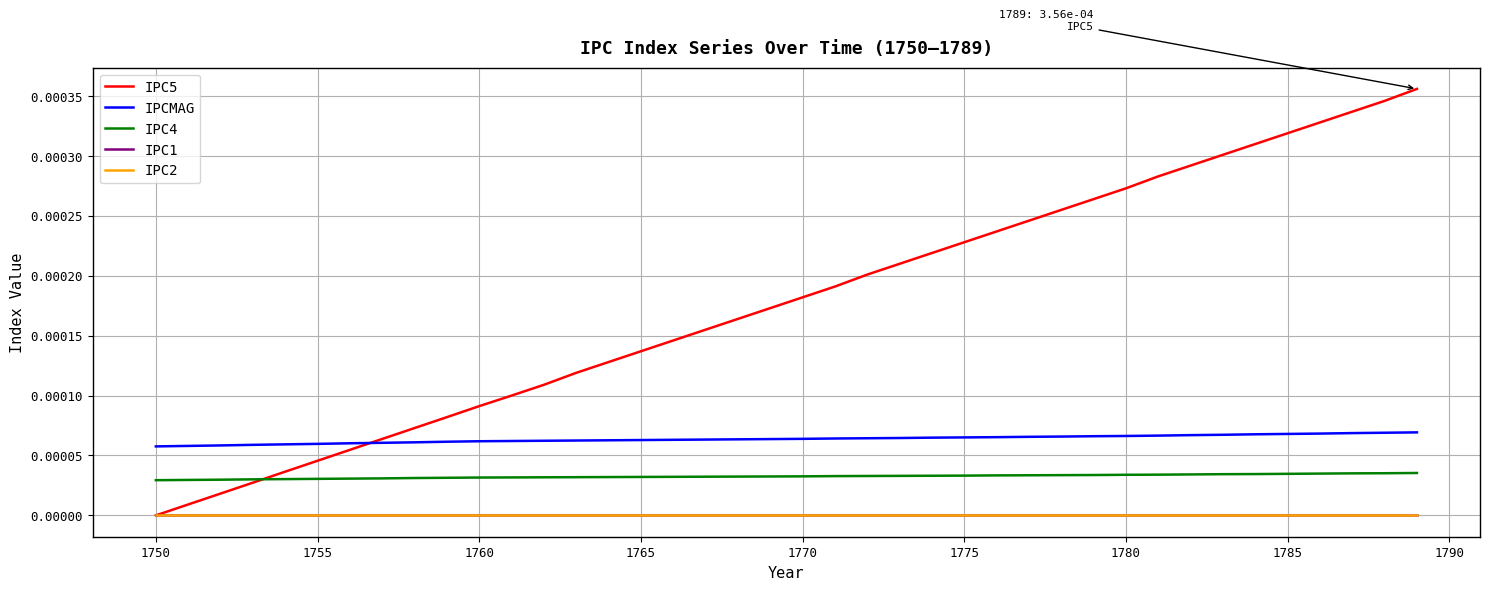

At which label is IPC5 closest to 0?

1750